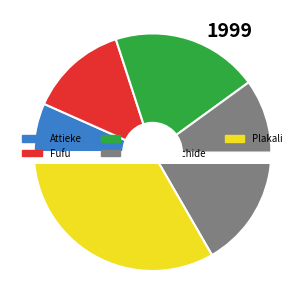

Which slice is the smallest?

Attieke